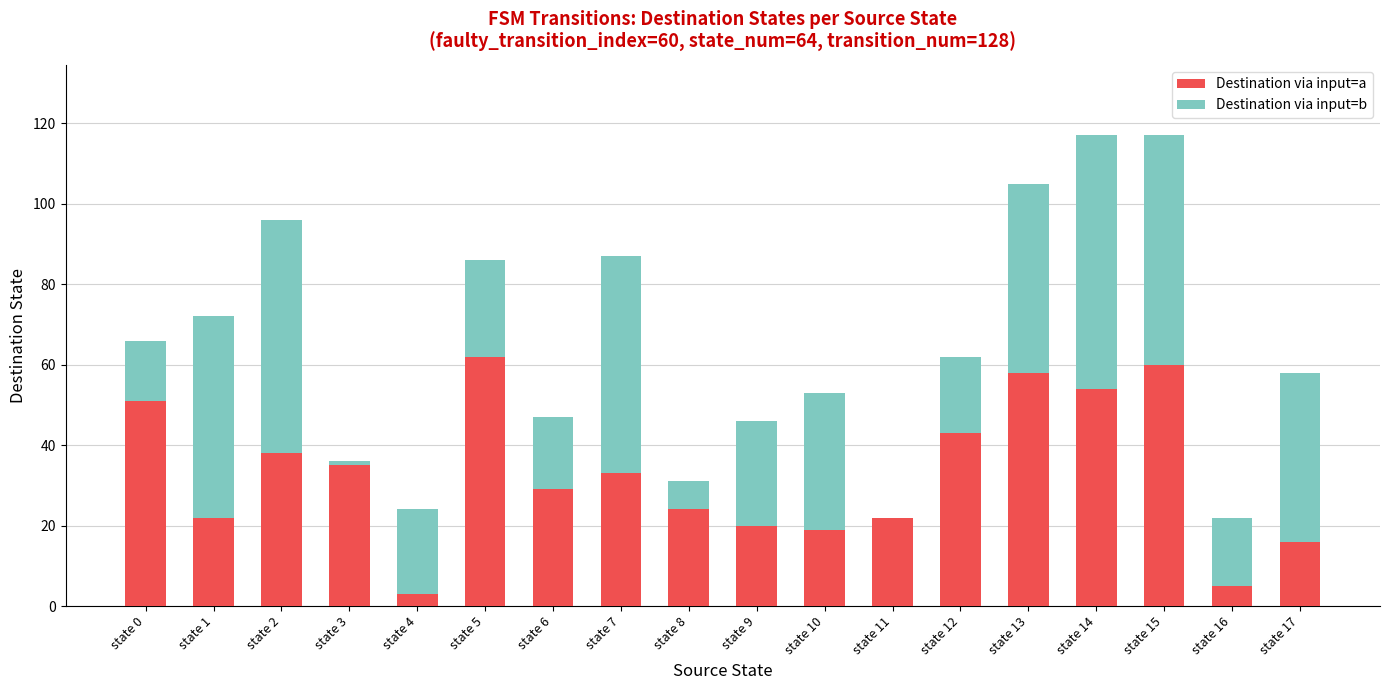

The Destination via input=a series shows 3 at state 4. True or false?

True